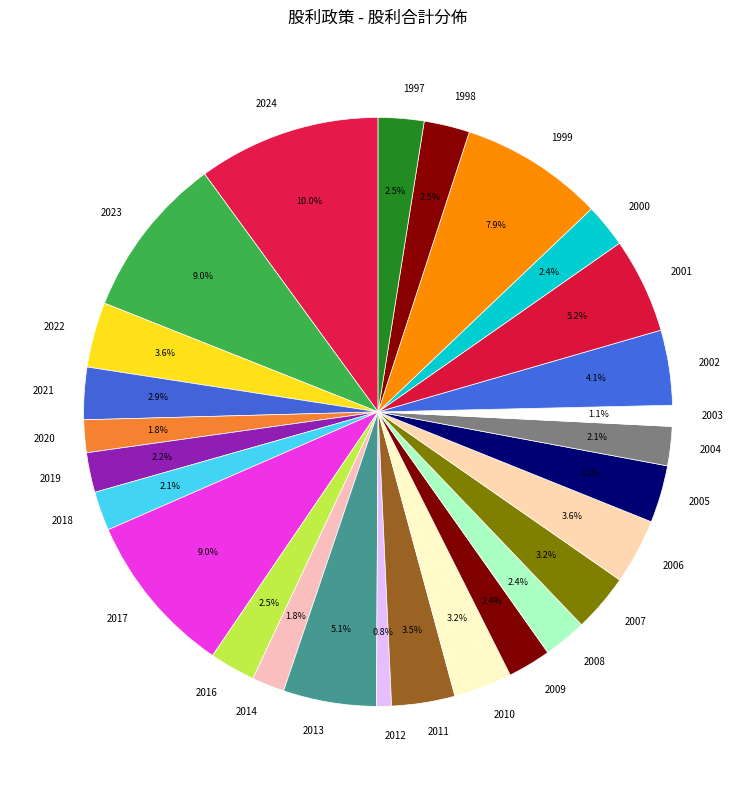

Does 2024 represent more than half of the total?

No